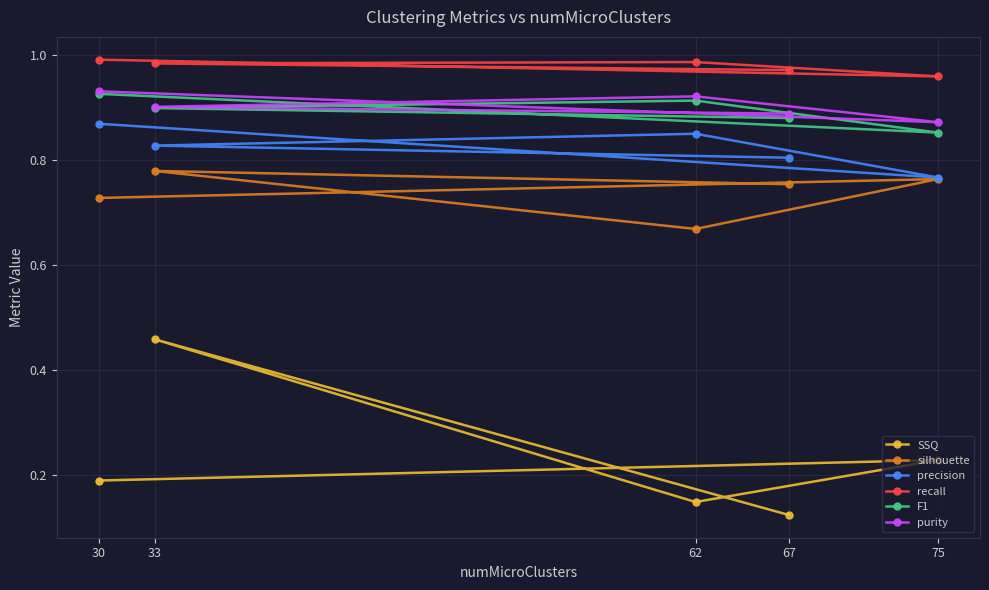

How many categories are shown in the chart?

5